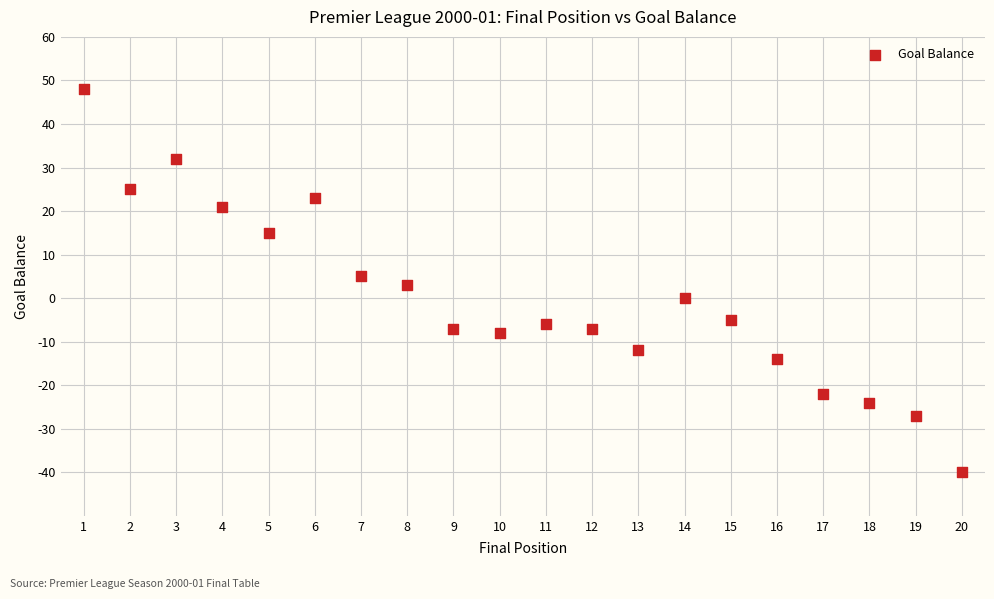

What is the range of X values (max minus min)?

19